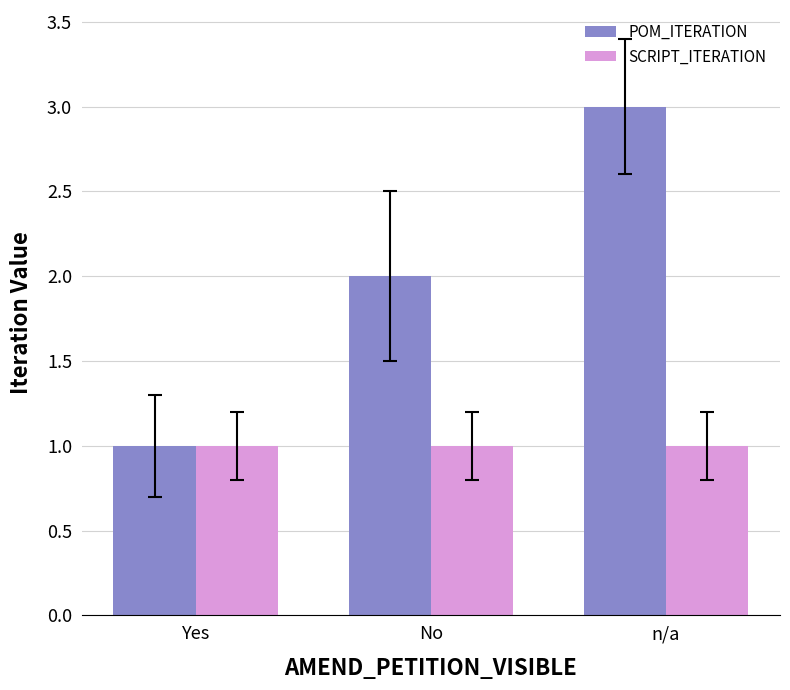

What is the difference between the maximum and minimum values in the POM_ITERATION series?

2